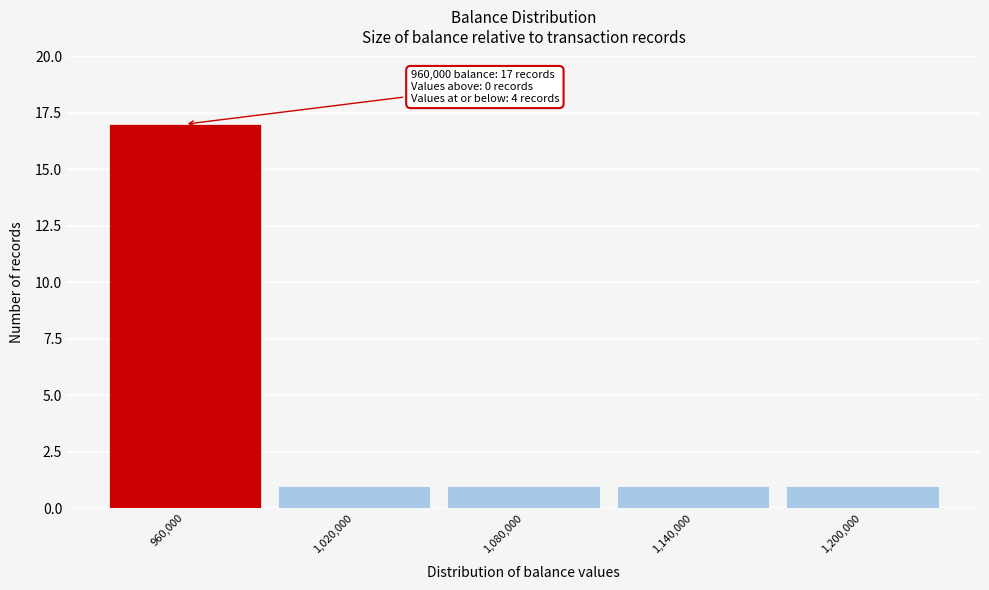

Over which range of the x-axis is the bar tallest?

930000 to 990000